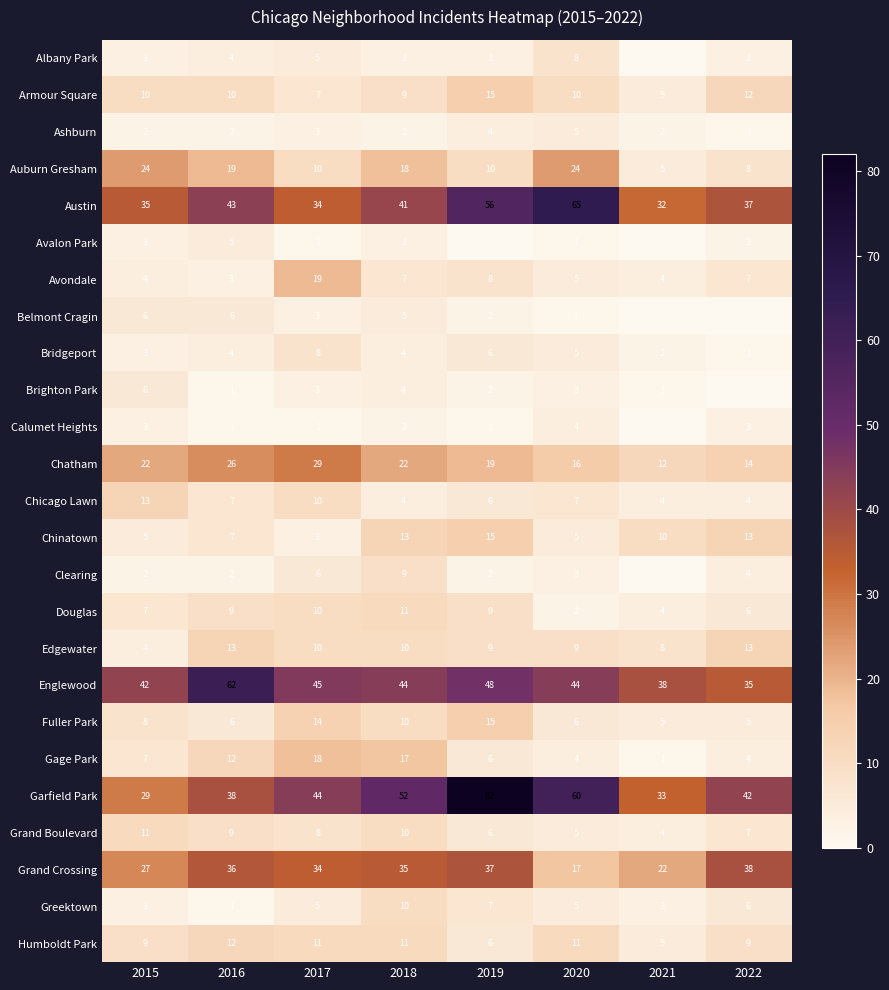

What is the greatest value displayed?

82